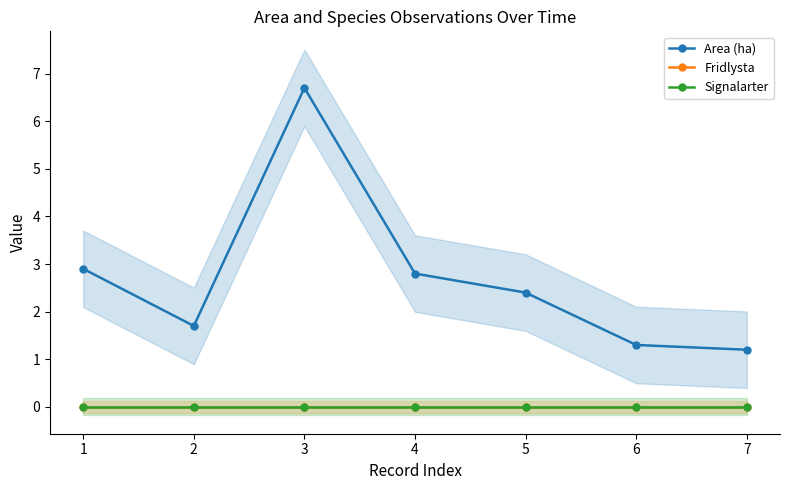

How many lines are shown in the chart?

3